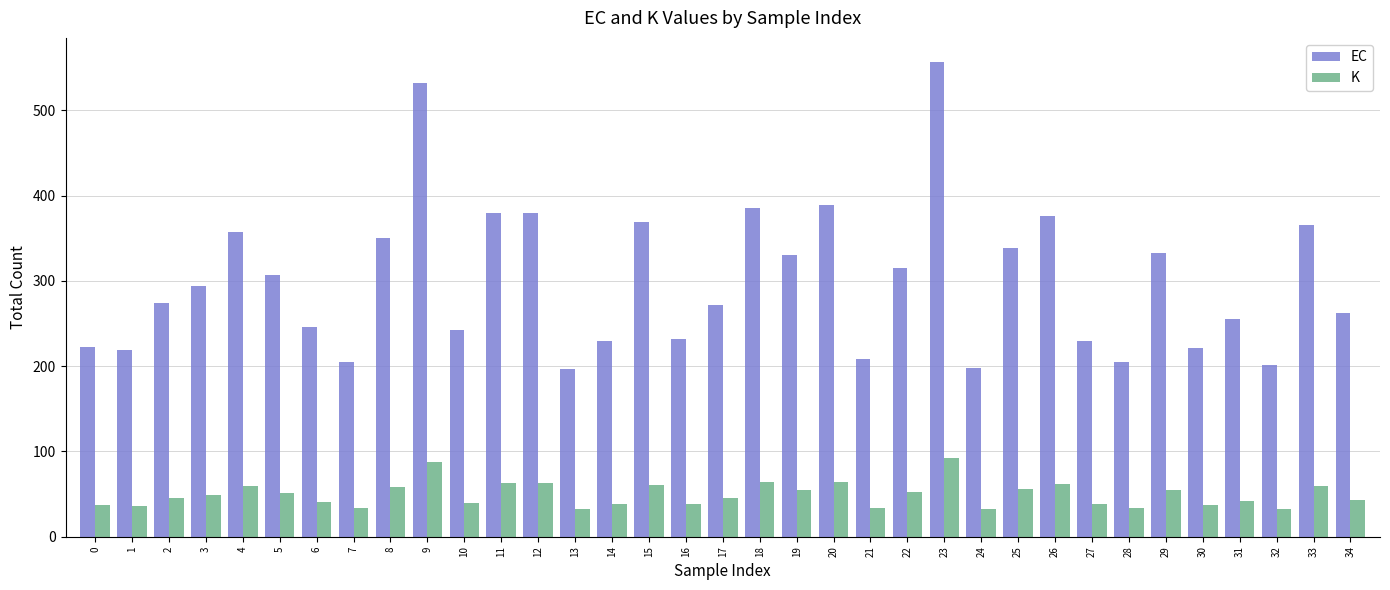

Between 12 and 34, which series saw the biggest shift?

EC